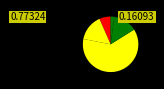

How many segments does this pie chart have?

5